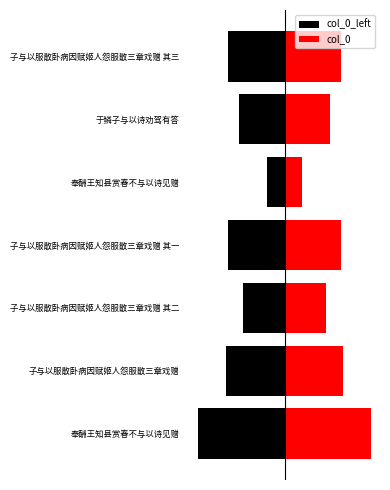

Between 子与以服散卧病因赋姬人怨服散三章戏赠 其一 and 奉酬王知县赏春不与以诗见赠, which series saw the biggest shift?

col_0_left